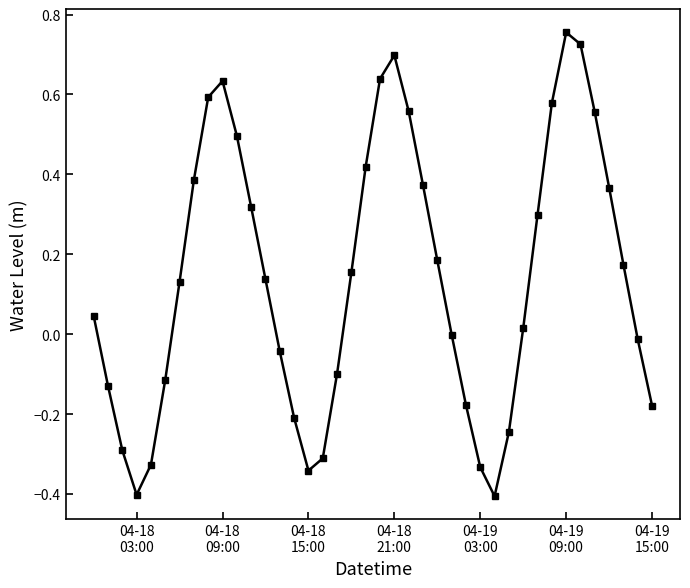

What is the difference between the maximum and minimum values?

1.2